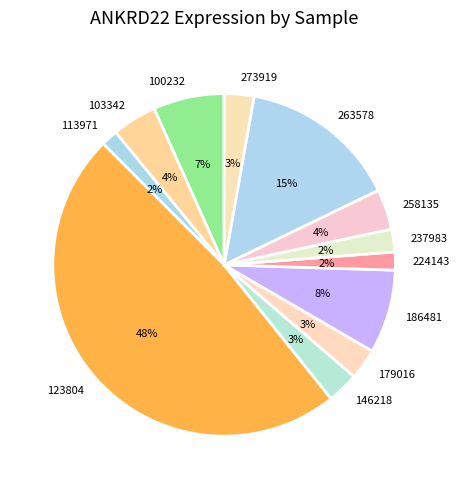

To the nearest percent, what percentage of the pie is 263578?

15%